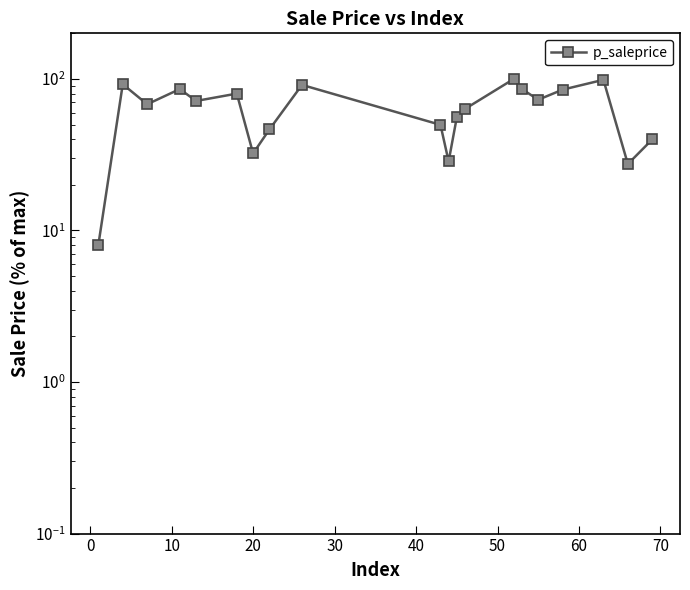

Reading right to left, what are all the values shown in this chart?

39.9	27.5	98.7	85.0	72.9	85.7	100.0	63.4	55.7	28.6	49.8	91.4	46.4	32.3	80.0	71.6	85.7	68.1	92.3	8.0